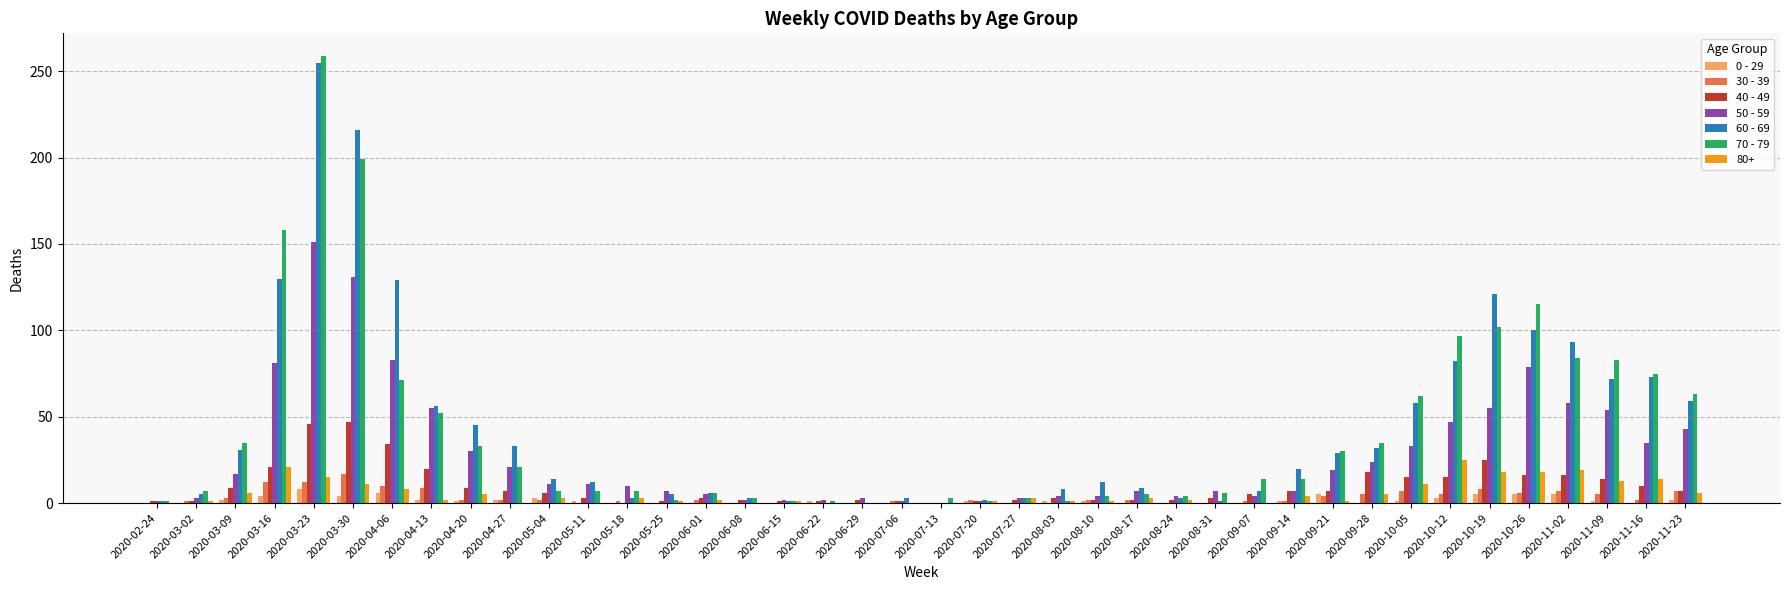

Read the 50 - 59 value at 2020-04-06.

83